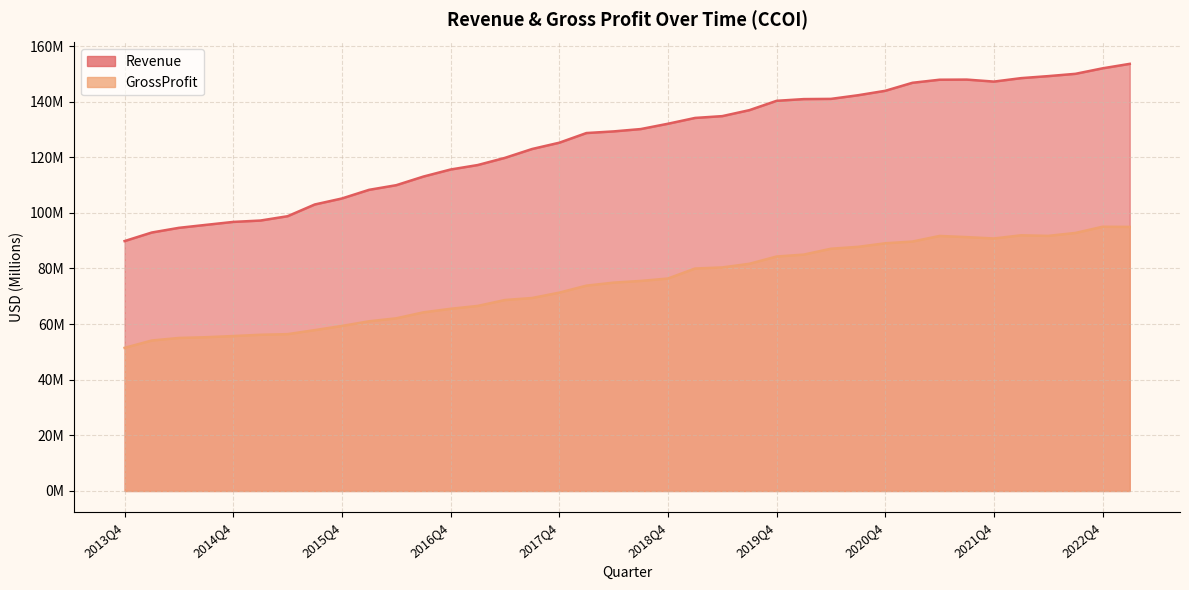

True or false: Revenue and GrossProfit cross at least once.

False